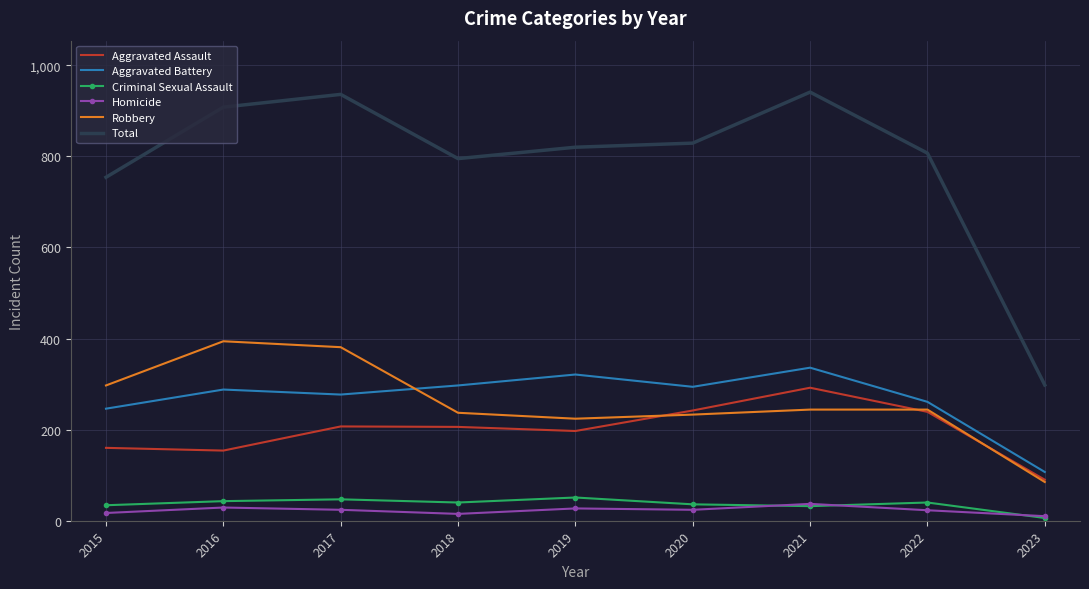

In Total, how many points are higher than both neighbors (excluding endpoints)?

2